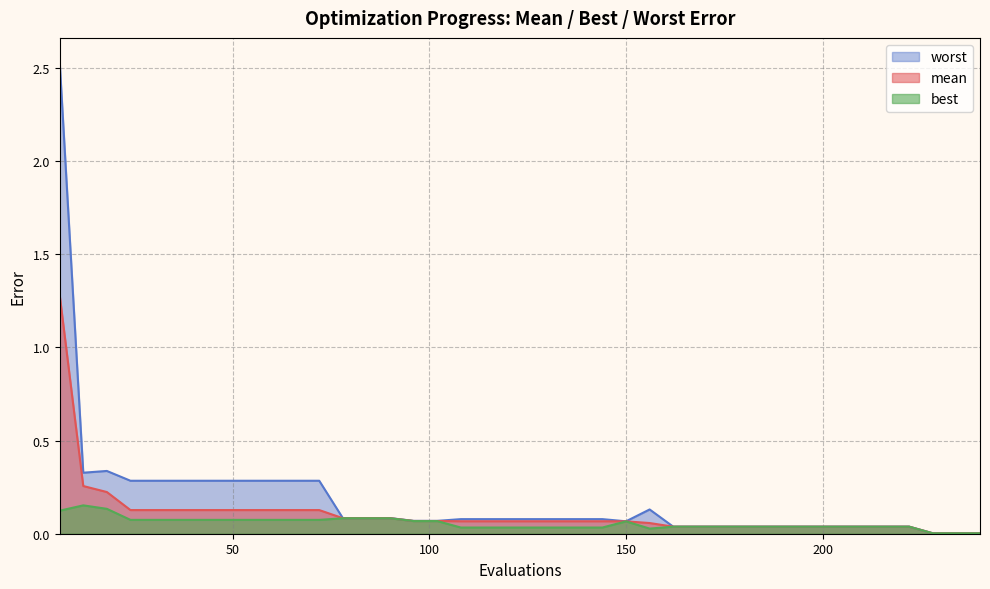

True or false: mean has a value of 0.0 at 192.

False